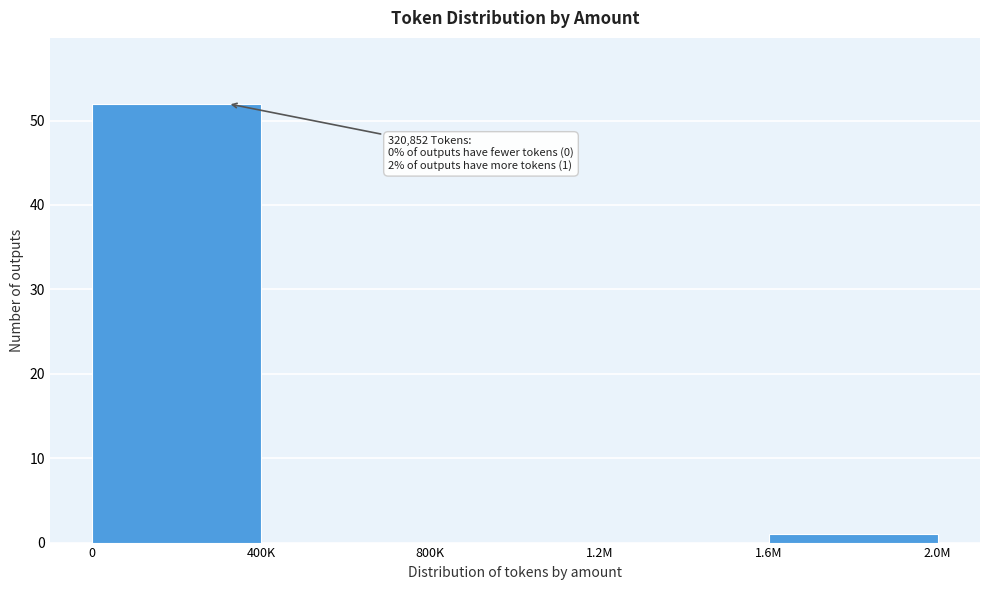

Reading left to right, extract all data points from this chart.

0=52	400K=0	800K=0	1.2M=0	1.6M=1